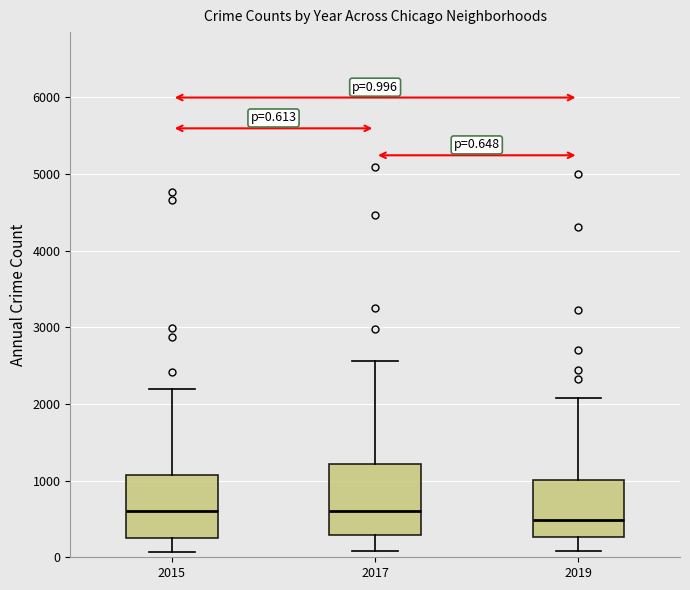

Comparing the boxes themselves (not the whiskers), which one is the tallest?

2017